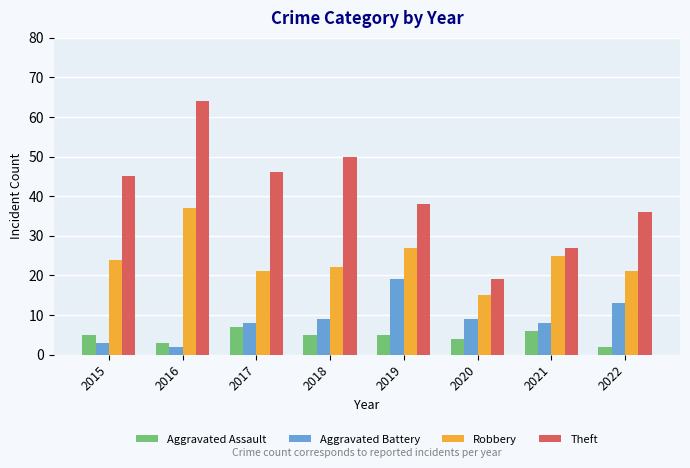

How many series are shown in this chart?

4